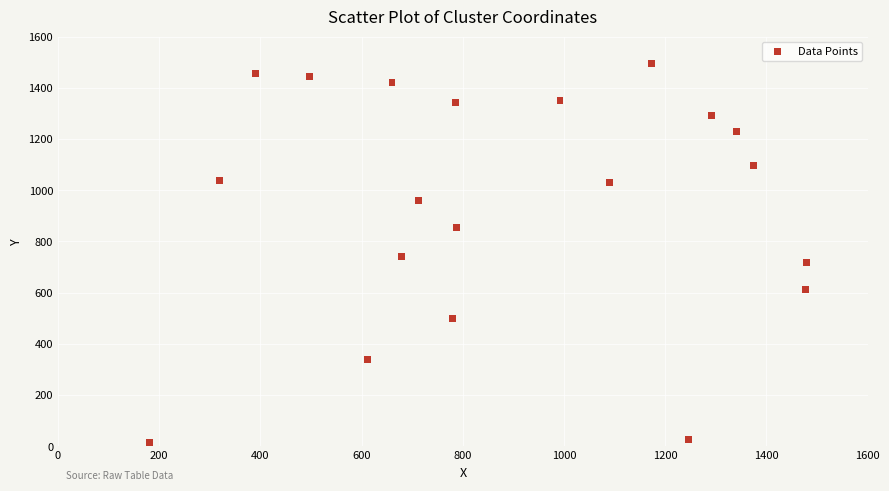

What is the range of X values (max minus min)?

1299